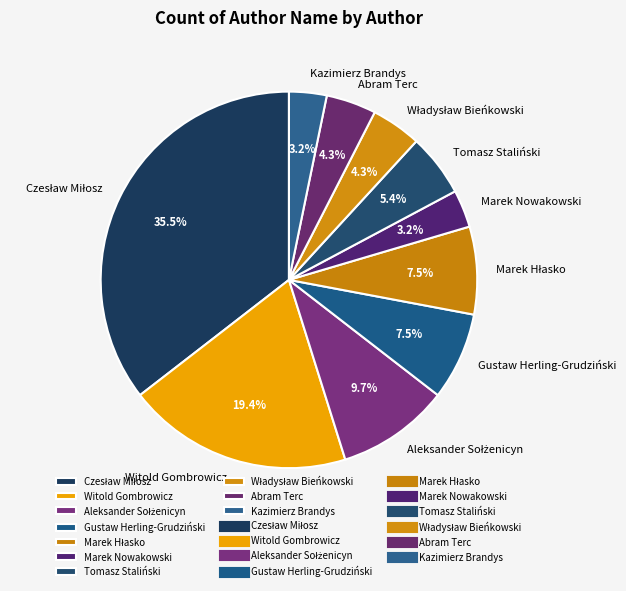

Between Tomasz Staliński and Abram Terc, which is larger?

Tomasz Staliński